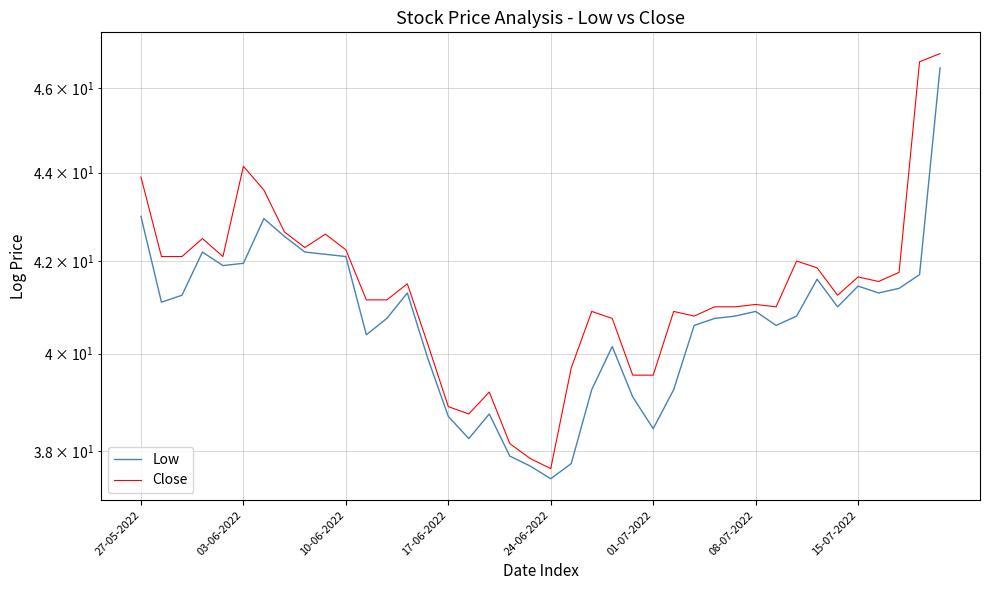

In Close, how many points are higher than both neighbors (excluding endpoints)?

10